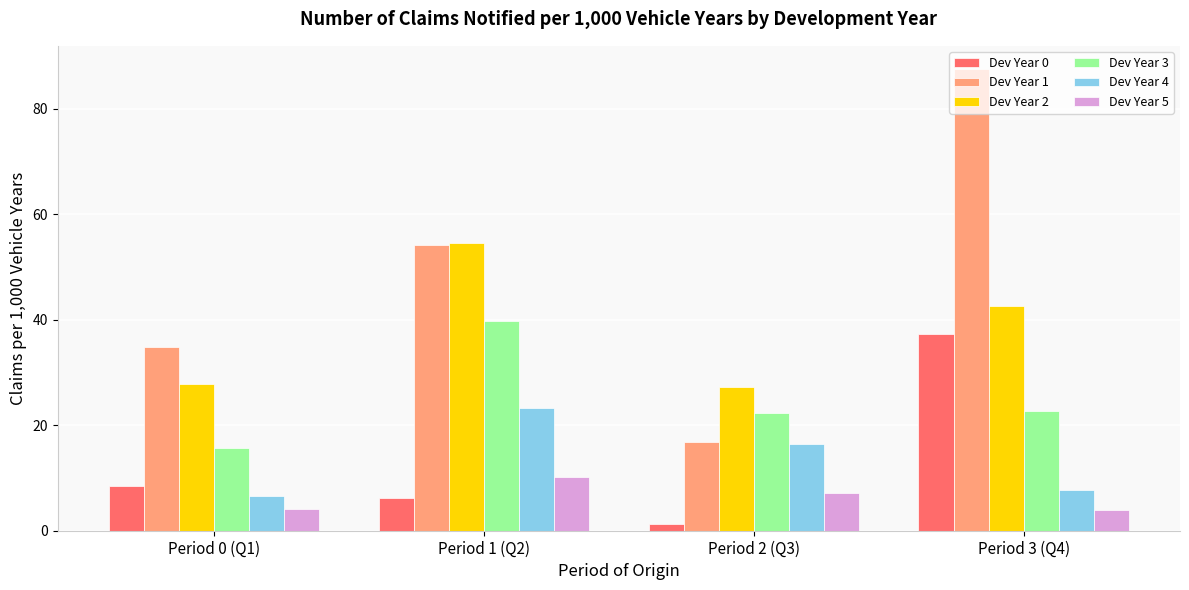

At which label is Dev Year 2 closest to 40?

Period 3 (Q4)